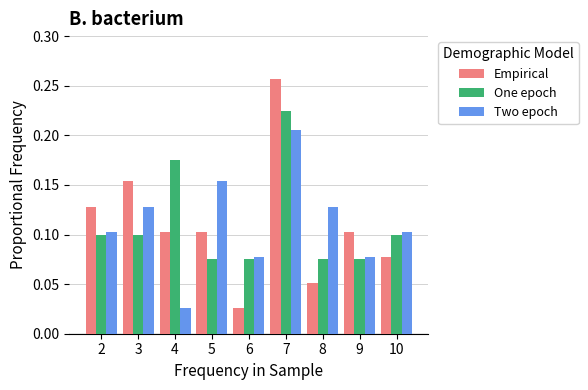

At which category is the sum across all series the highest?

7